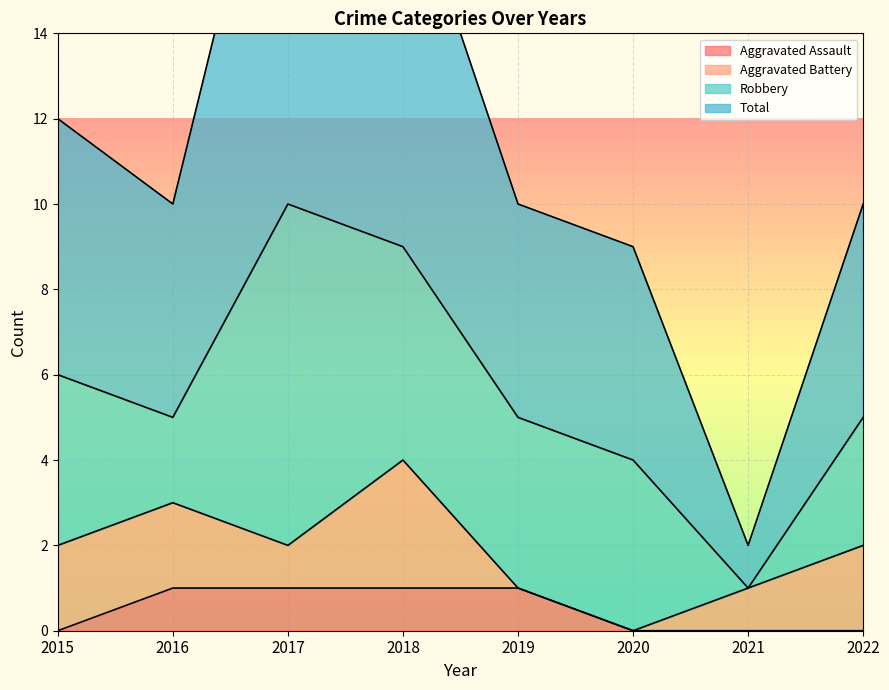

True or false: Aggravated Assault has a value of 0 at 2016.

False